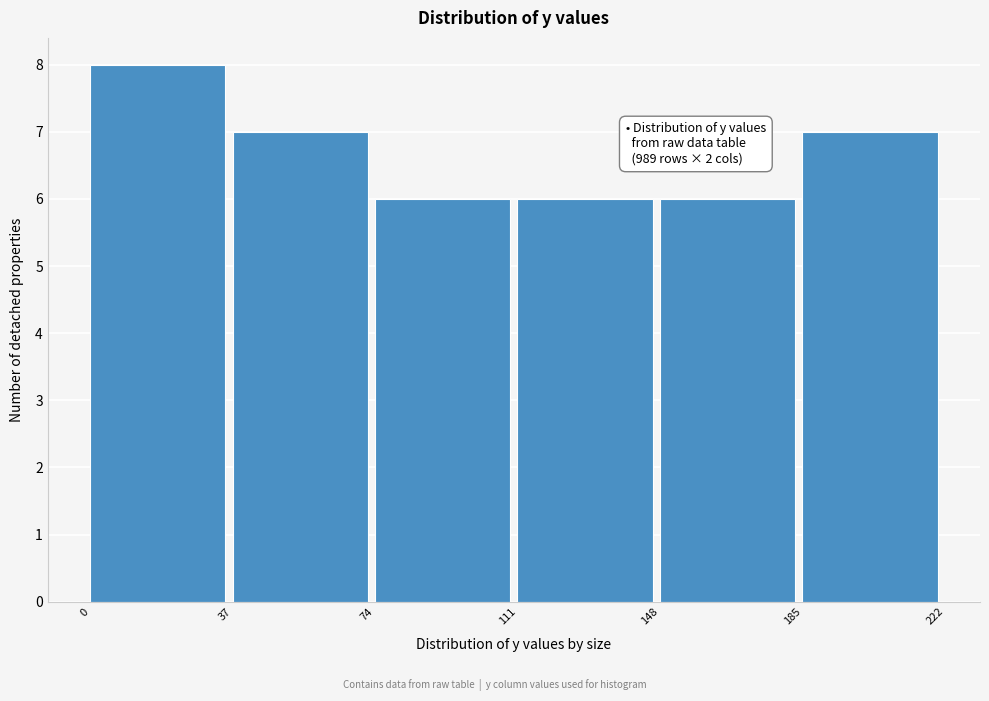

Over which range of the x-axis is the bar tallest?

0 to 37